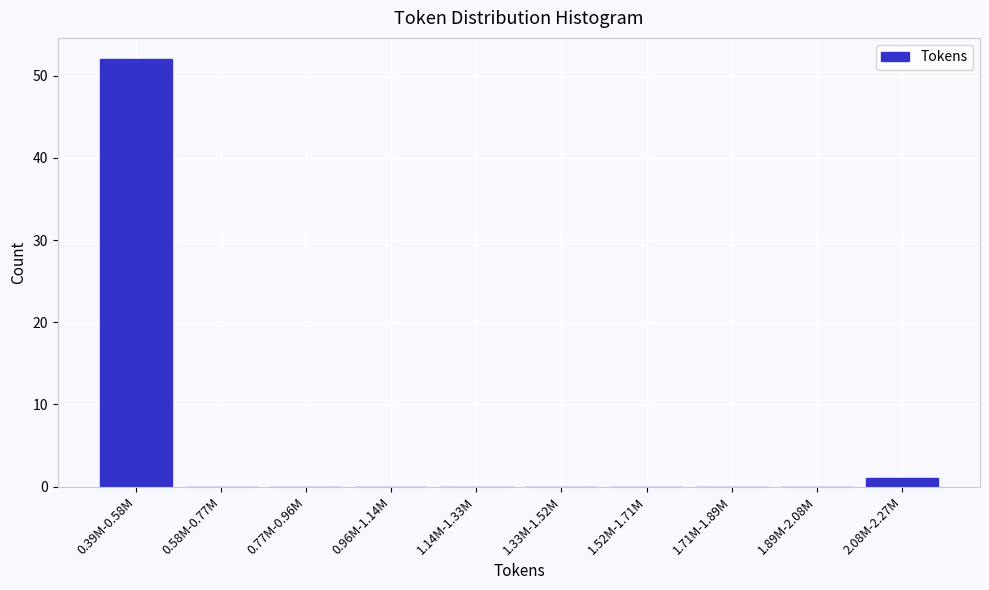

Reading left to right, transcribe all the data shown in this chart.

0.39M-0.58M=52	0.58M-0.77M=0	0.77M-0.96M=0	0.96M-1.14M=0	1.14M-1.33M=0	1.33M-1.52M=0	1.52M-1.71M=0	1.71M-1.89M=0	1.89M-2.08M=0	2.08M-2.27M=1